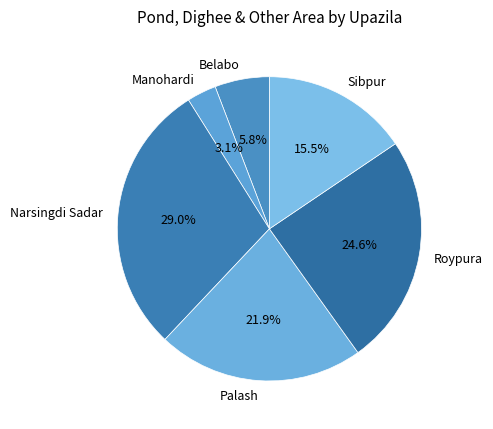

Which slice is the smallest?

Manohardi